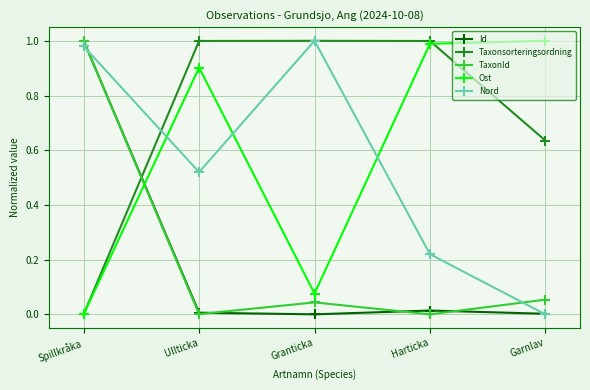

Where is Ost nearest to the value 0?

Spillkråka